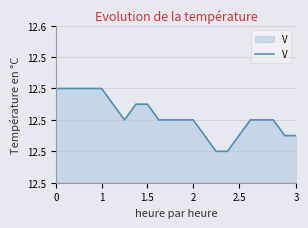

Is this an area chart (filled region under the line)?

Yes